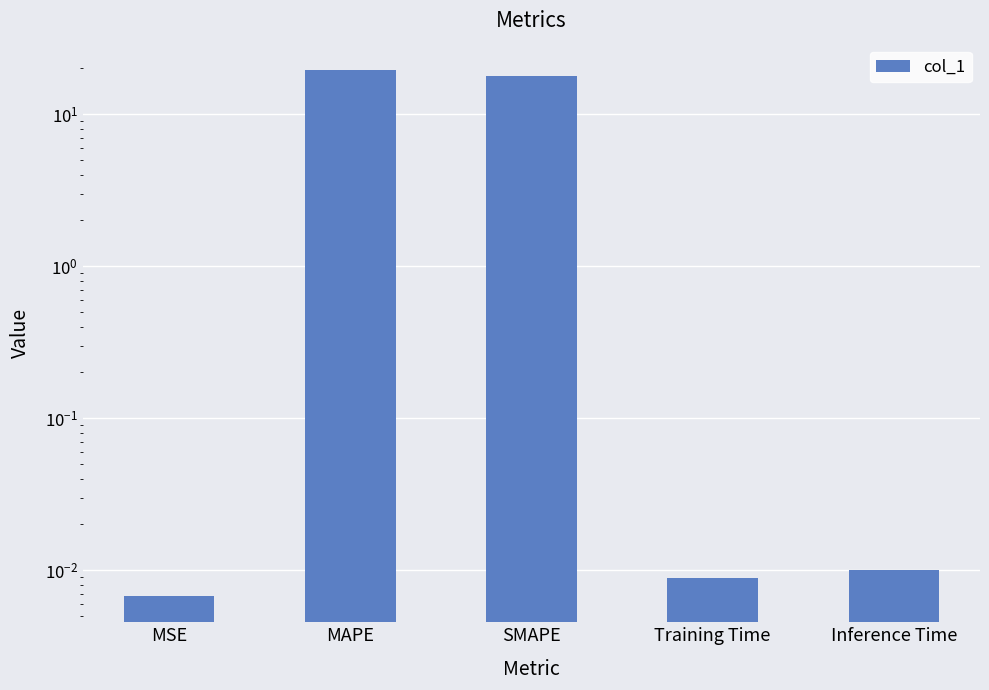

Reading right to left, extract all data points from this chart.

0.0	0.0	17.8	19.5	0.0